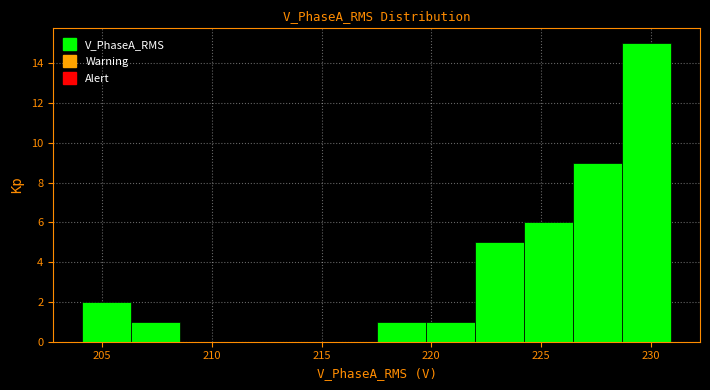

Reading left to right, list every bar in this chart as the range it spans on the x-axis followed by its height. Neither the bar edges nor the heights are printed on the chart, so give them approximately, as read against the axes.

204.0 to 206.5: 2
206.5 to 208.5: 1
208.5 to 211.0: 0
211.0 to 213.0: 0
213.0 to 215.5: 0
215.5 to 217.5: 0
217.5 to 219.5: 1
219.5 to 222.0: 1
222.0 to 224.0: 5
224.0 to 226.5: 6
226.5 to 228.5: 9
228.5 to 231.0: 15